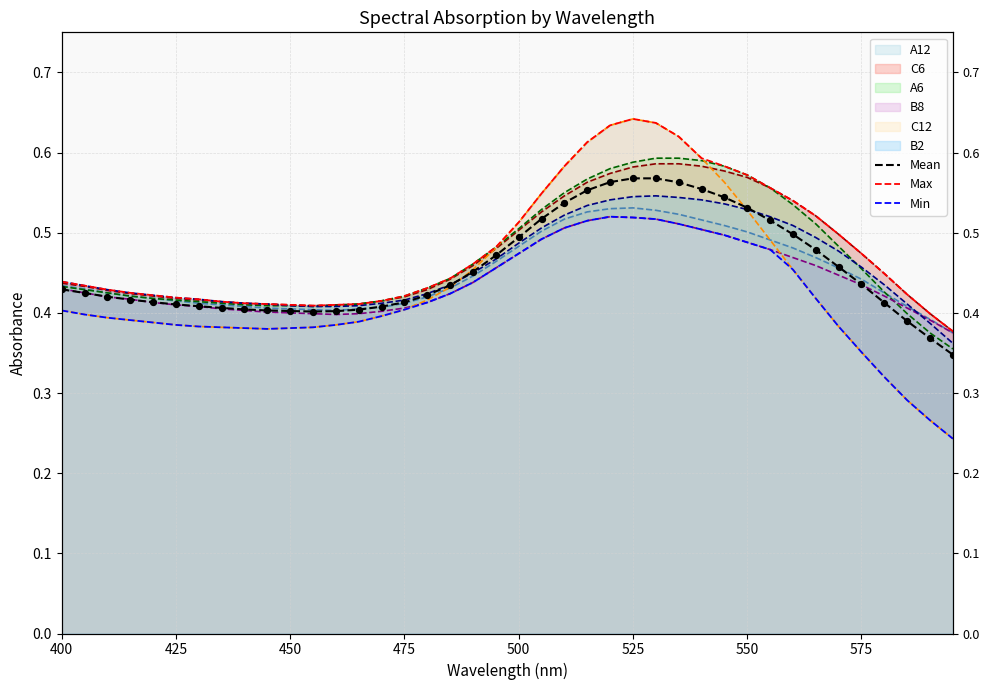

Which series contains the lowest Y value?

Min